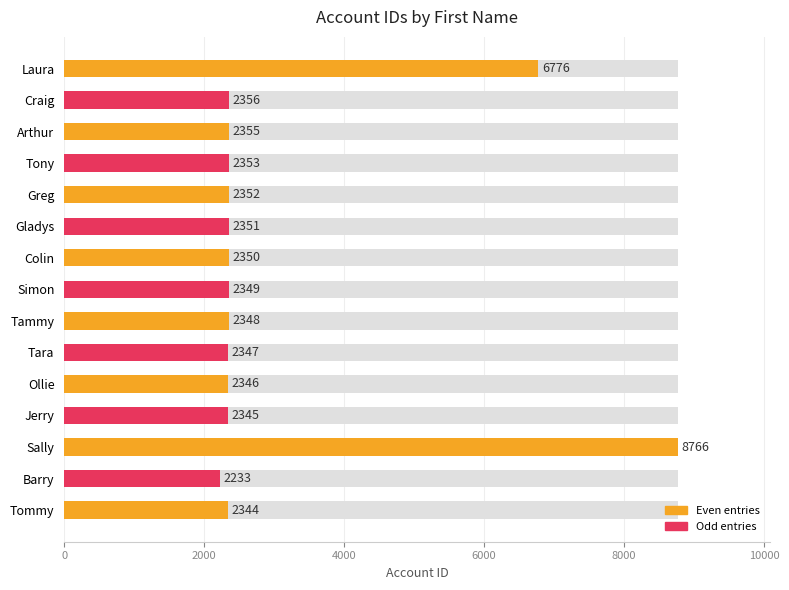

The chart shows a value of 815 at Ollie. True or false?

False